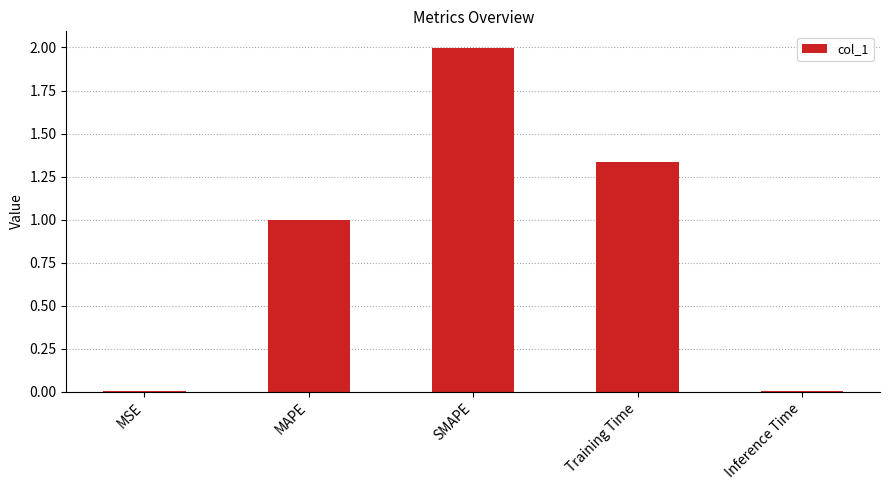

What is the sum of all values?

4.3